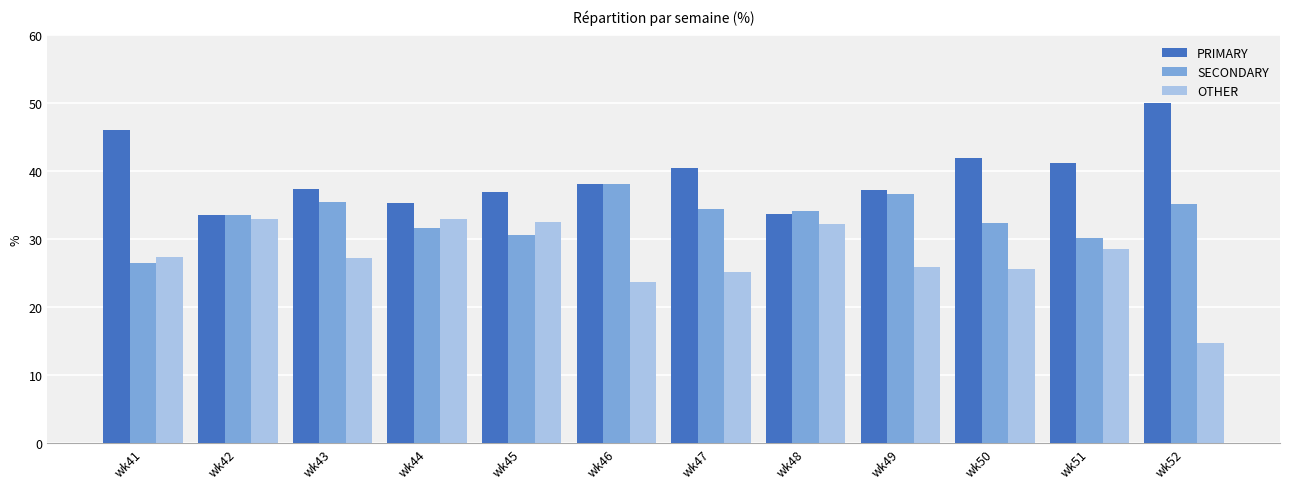

At wk50, list the series in order from largest to smallest.

PRIMARY, SECONDARY, OTHER